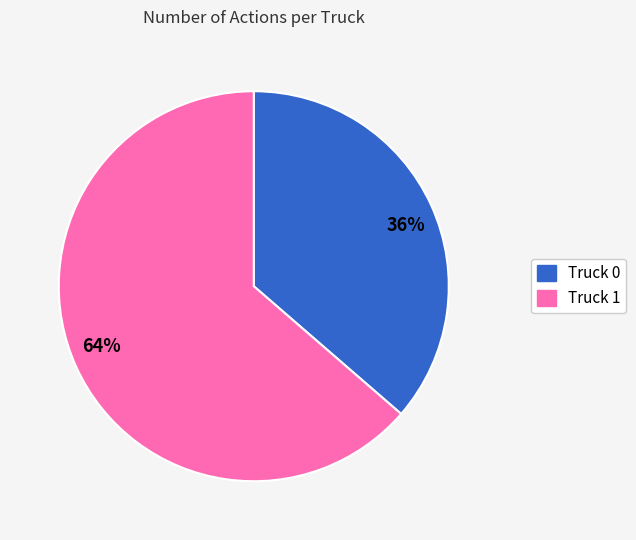

What is the majority slice?

64%